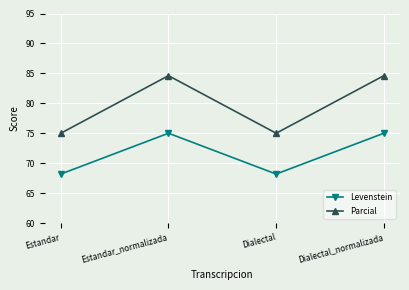

At which category does Parcial reach its first local peak?

Estandar_normalizada